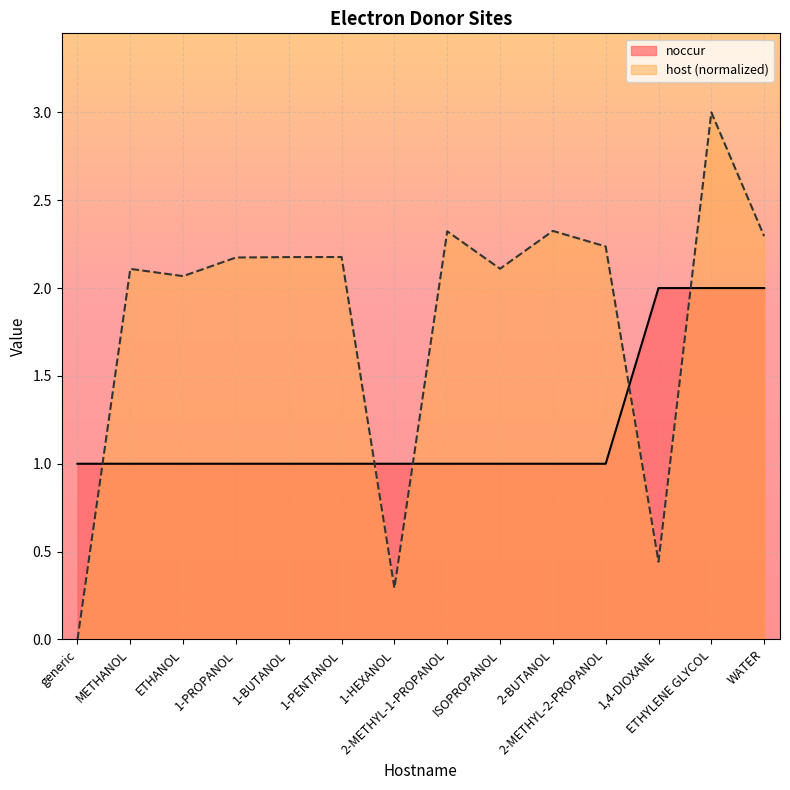

Between 1-PROPANOL and ISOPROPANOL, which series saw the biggest shift?

host (normalized)